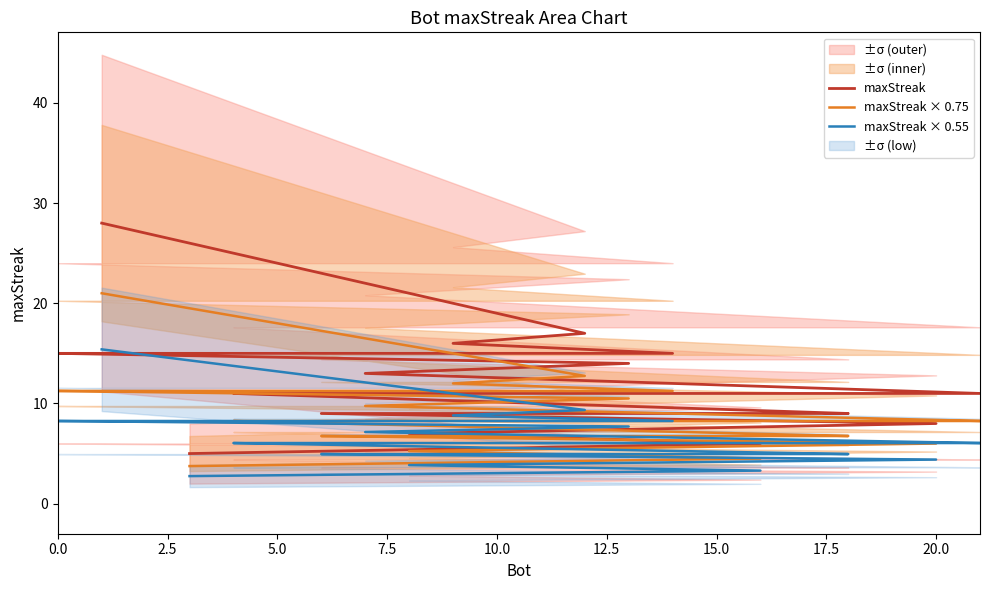

The value of maxStreak × 0.75 at 20.0 is 2.6. True or false?

False